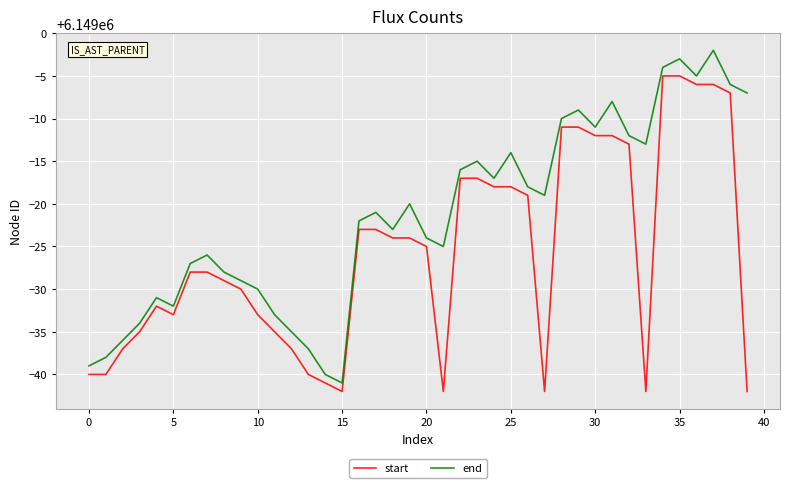

List the series in order of their peak value, lowest first.

start, end